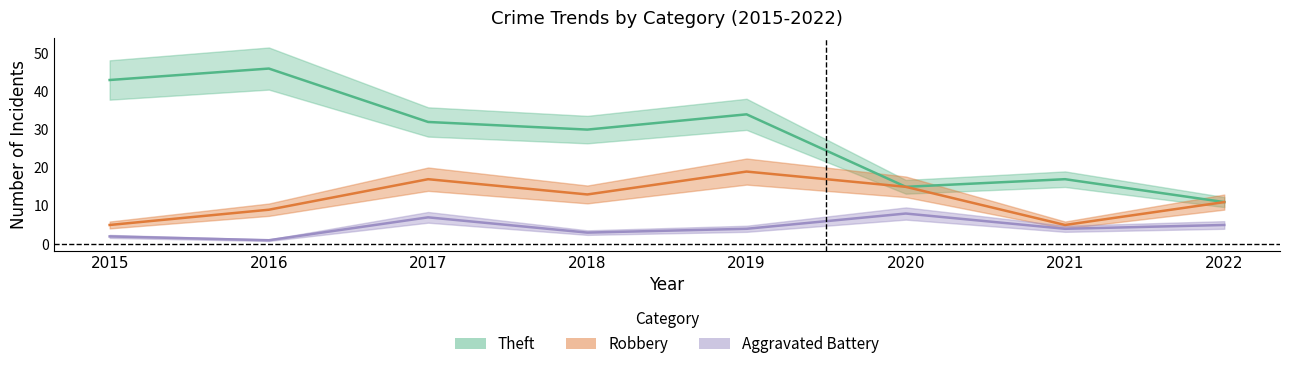

The Robbery series shows 11 at 2022. True or false?

True